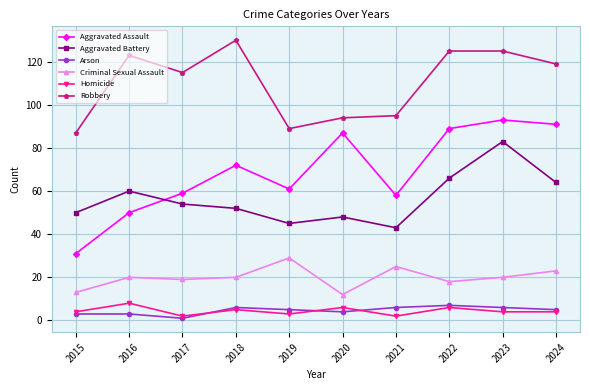

At which category is the sum across all series the highest?

2023